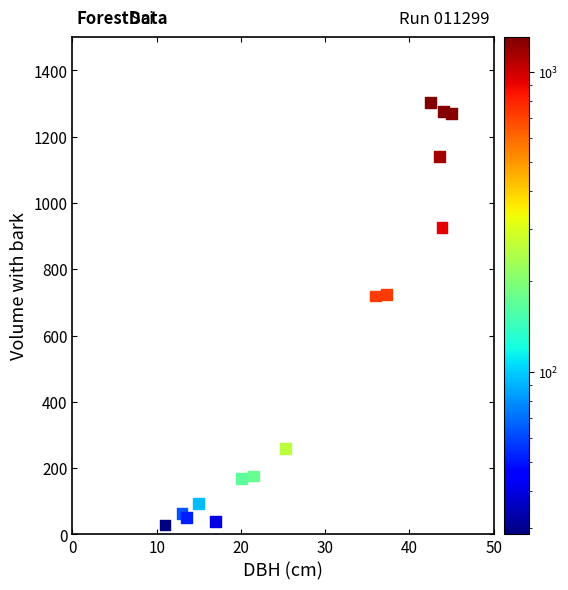

What is the range of Y values (max minus min)?

1274.5